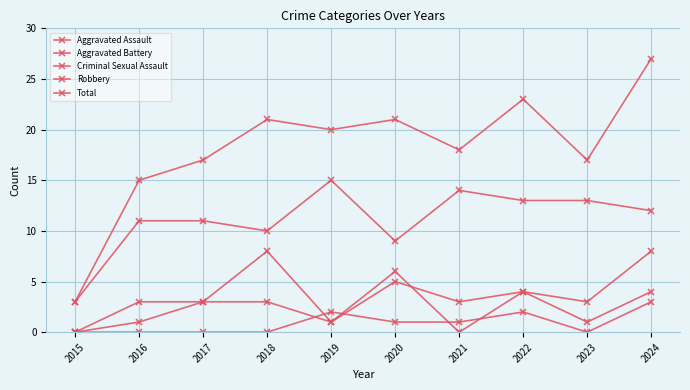

What is the value of the Aggravated Assault point at the 8th from the left?

4